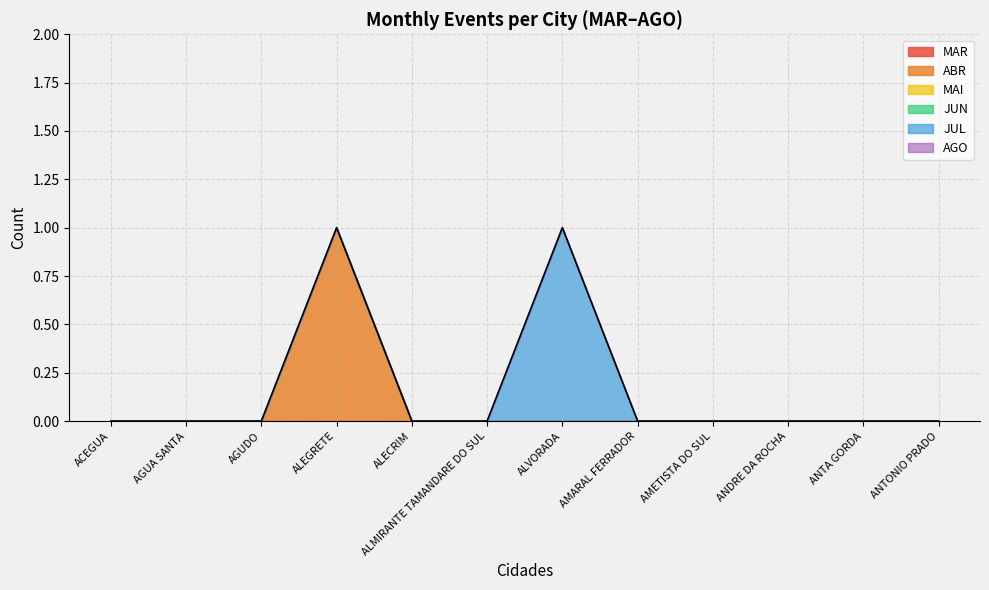

What are all the series names shown in the legend?

MAR, ABR, MAI, JUN, JUL, AGO